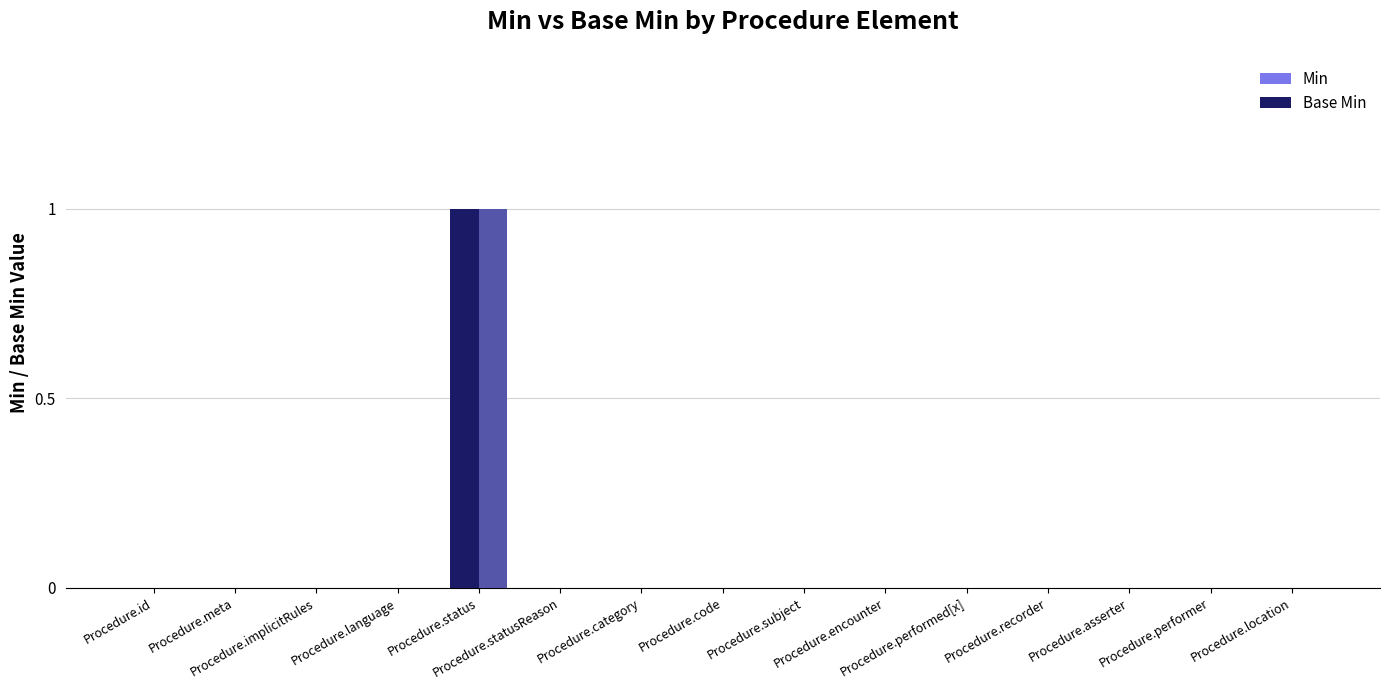

Are the bars grouped side by side (vs. stacked)?

Yes